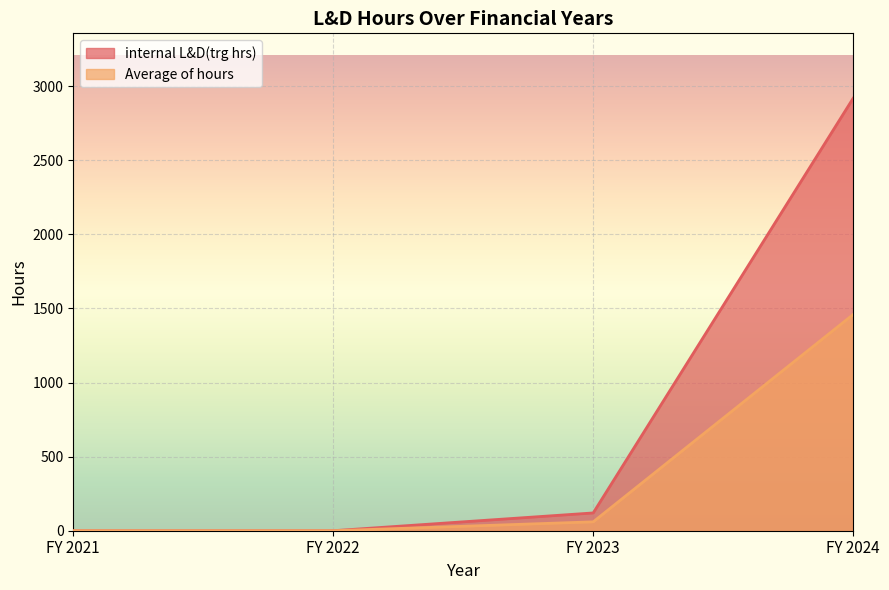

Between FY 2024 and FY 2021, which is larger?

FY 2024